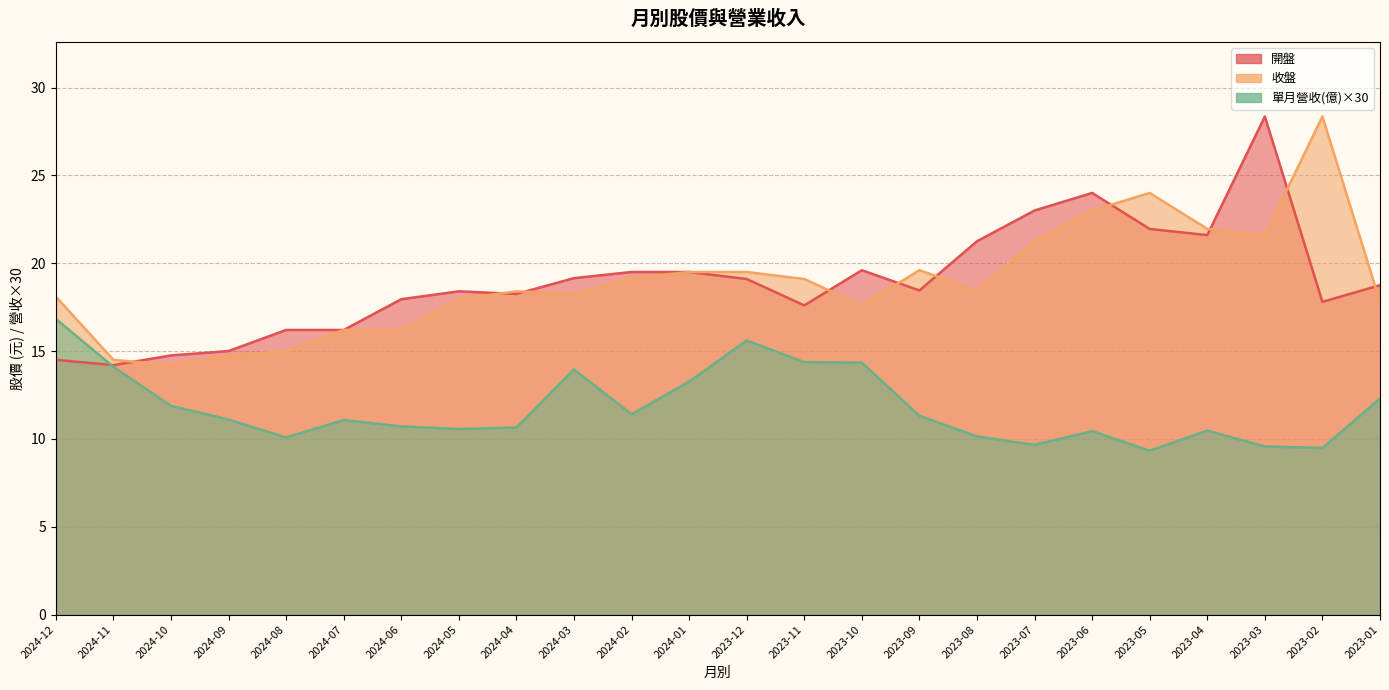

Is the value of 開盤 at 2024-05 greater than the value of 收盤 at 2024-05?

Yes